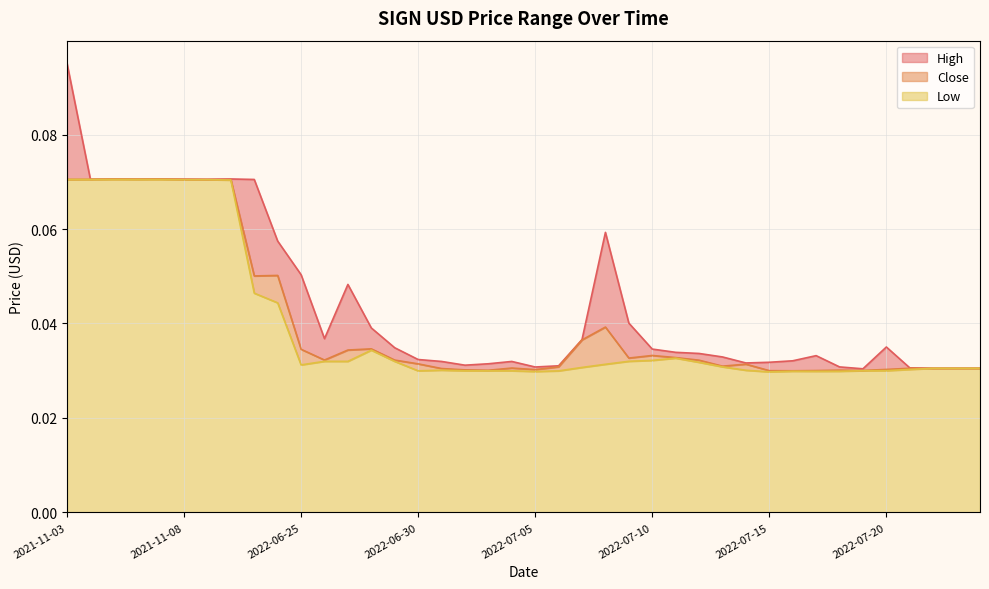

What position from the right is 2022-07-09?

16